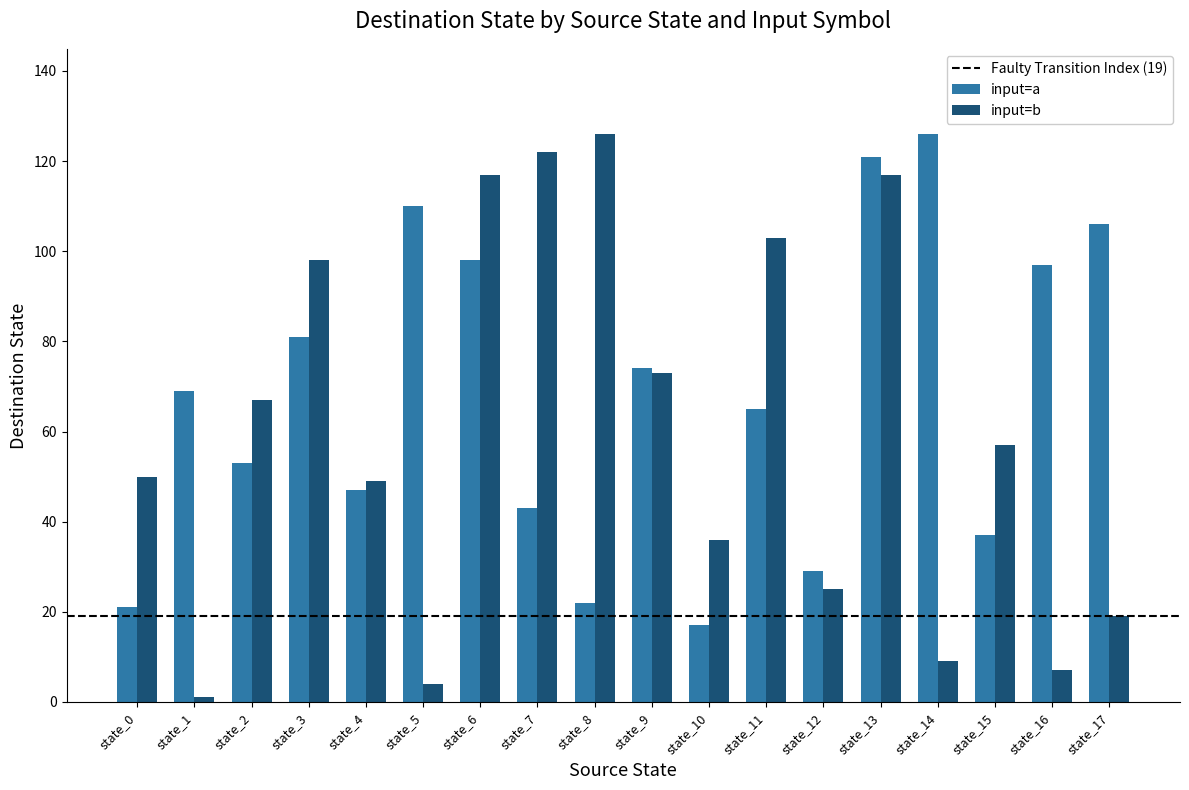

Between state_14 and state_16, which series saw the biggest shift?

input=a